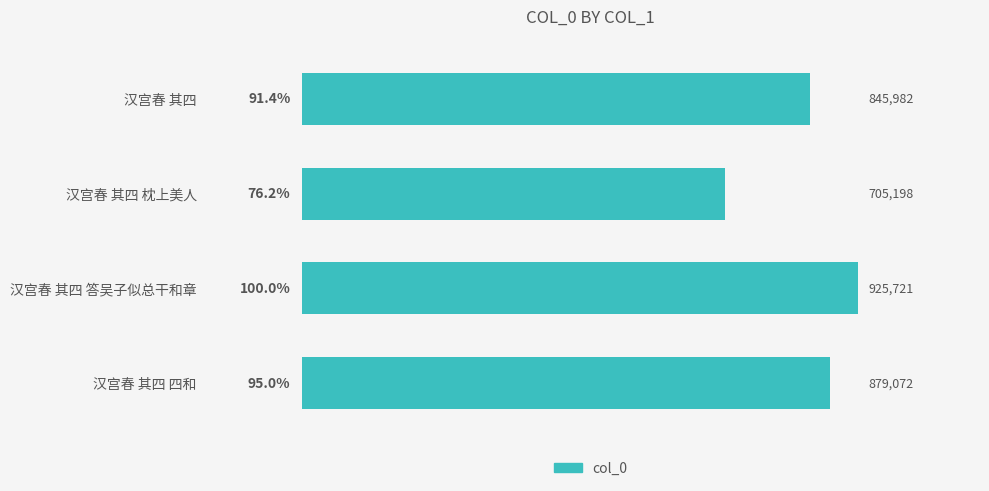

Does the chart contain any negative values?

No